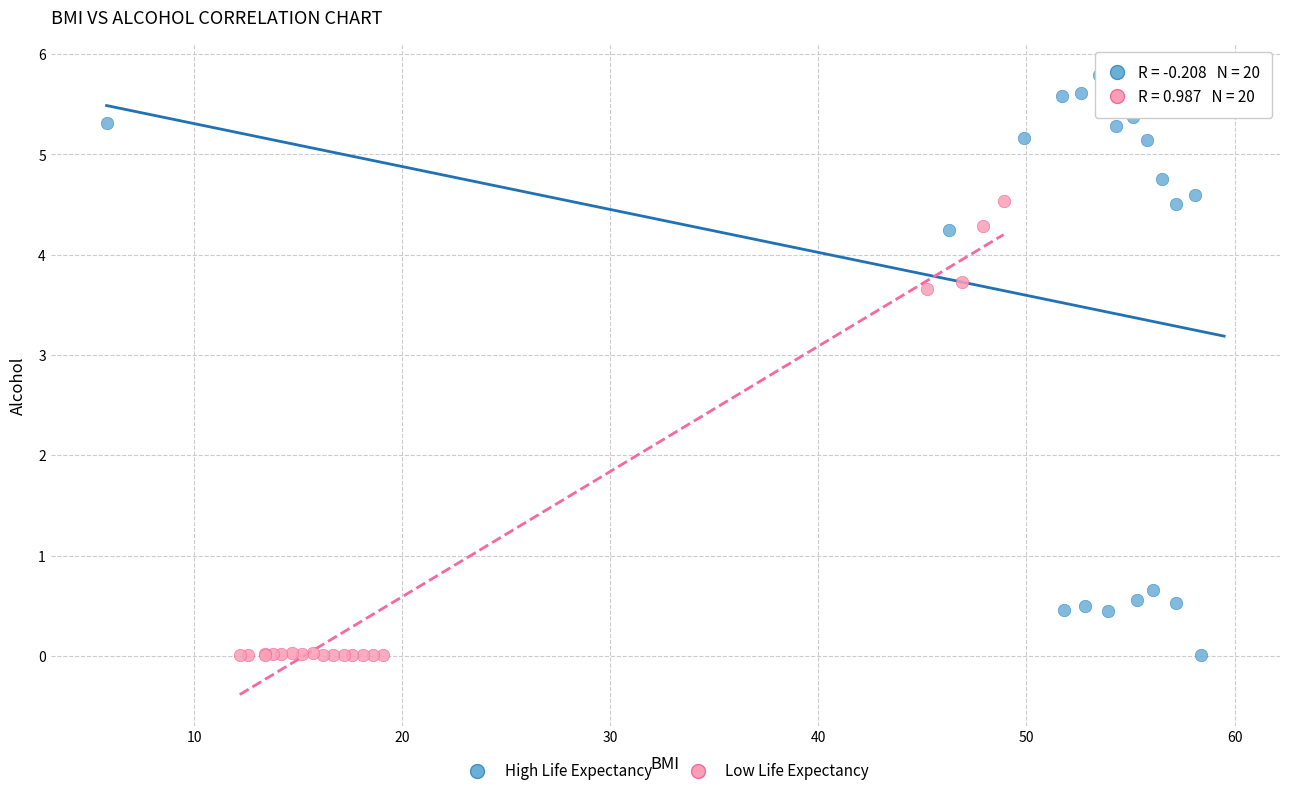

Which series has the largest Y range (max minus min)?

High Life Expectancy